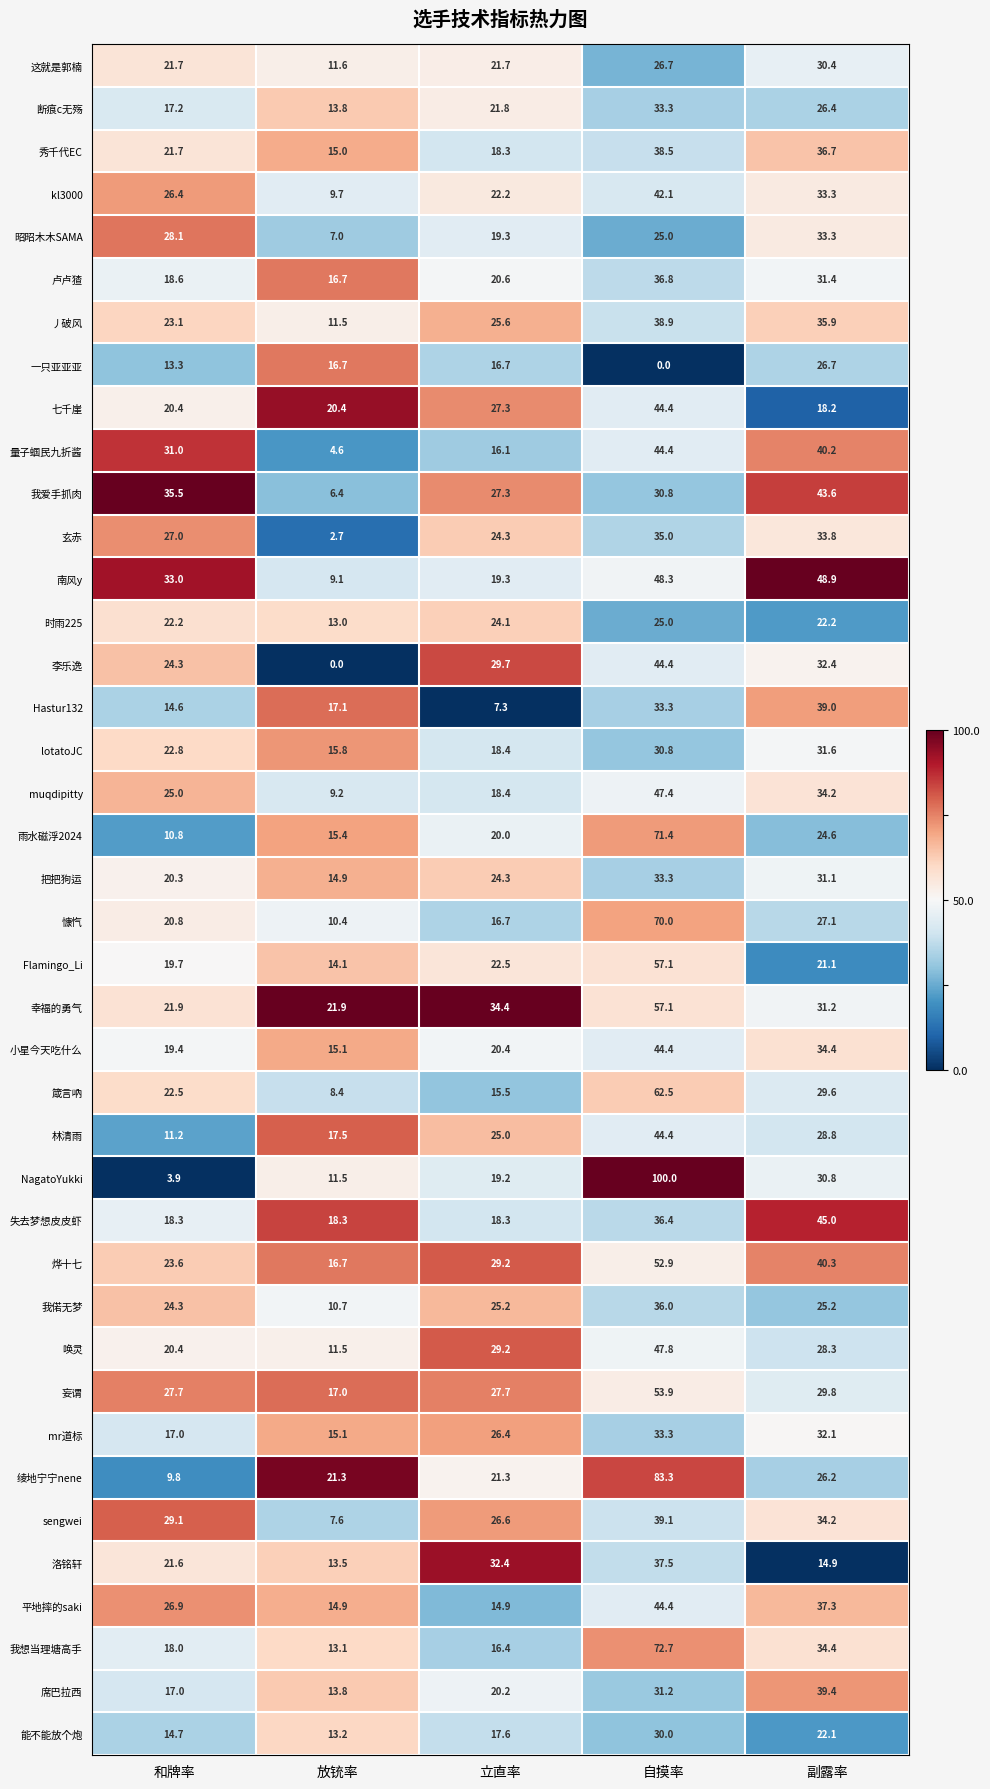

At which label does 妄谓 first exceed 27?

和牌率